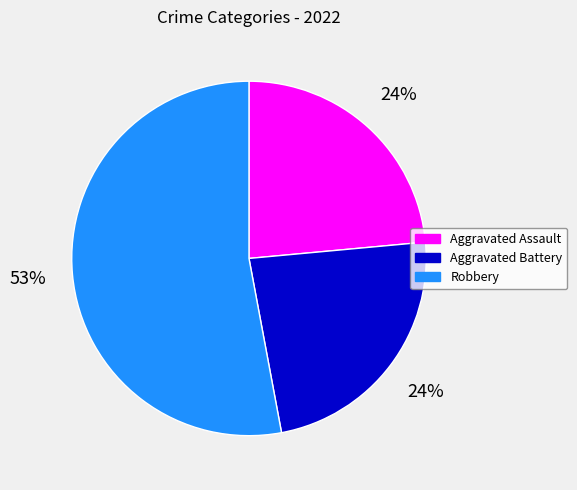

The Aggravated Assault slice represents 9% of the pie. True or false?

False